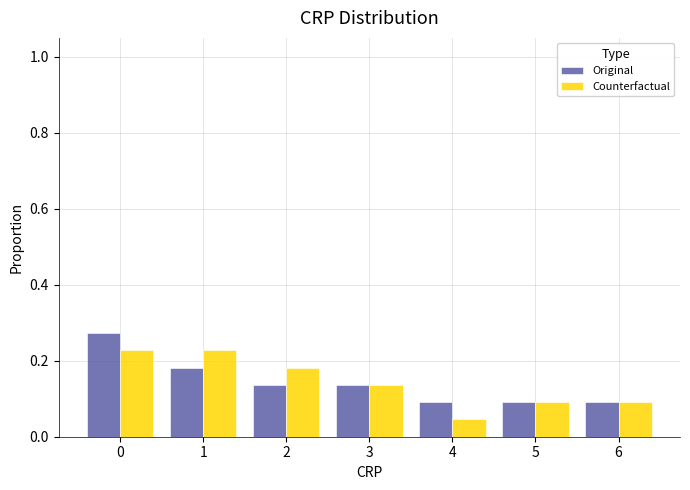

Reading left to right, list every range on the x-axis with the height of the bar of each series over it. The values are not printed on the chart, so give them approximately, as read against the axis.

-0.5 to 0.5: Original=0.28	Counterfactual=0.22
0.5 to 1.5: Original=0.18	Counterfactual=0.22
1.5 to 2.5: Original=0.14	Counterfactual=0.18
2.5 to 3.5: Original=0.14	Counterfactual=0.14
3.5 to 4.5: Original=0.10	Counterfactual=0.04
4.5 to 5.5: Original=0.10	Counterfactual=0.10
5.5 to 6.5: Original=0.10	Counterfactual=0.10